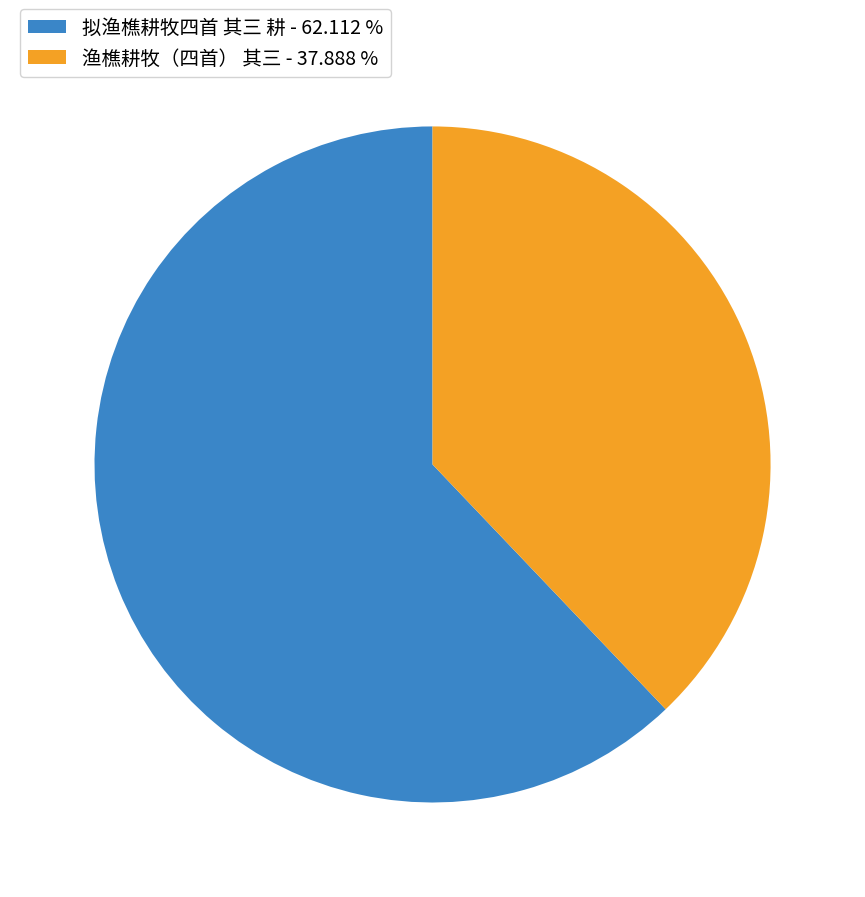

What is the ratio of the value at 渔樵耕牧（四首） 其三 - 37.888 % to the value at 拟渔樵耕牧四首 其三 耕 - 62.112 %?

0.6